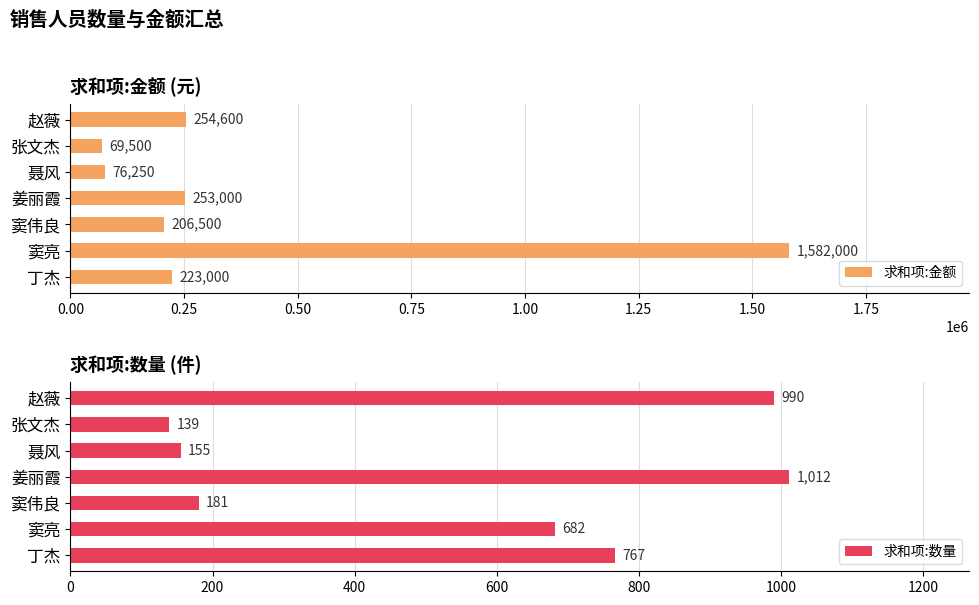

At which label does 求和项:数量 reach its peak?

姜丽霞